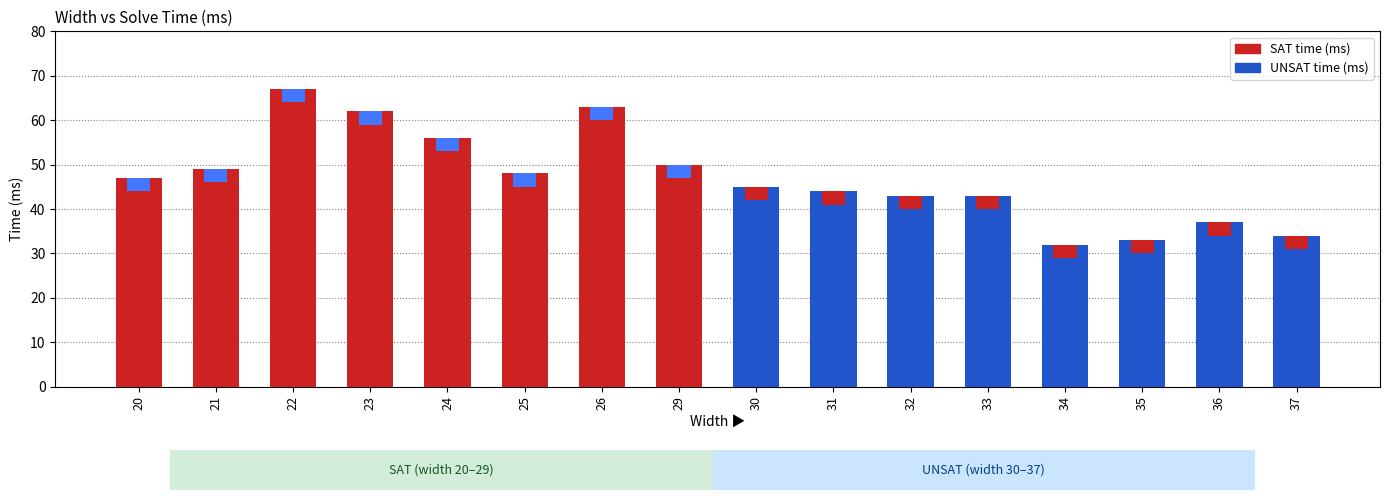

What is the maximum value for SAT time (ms)?

67